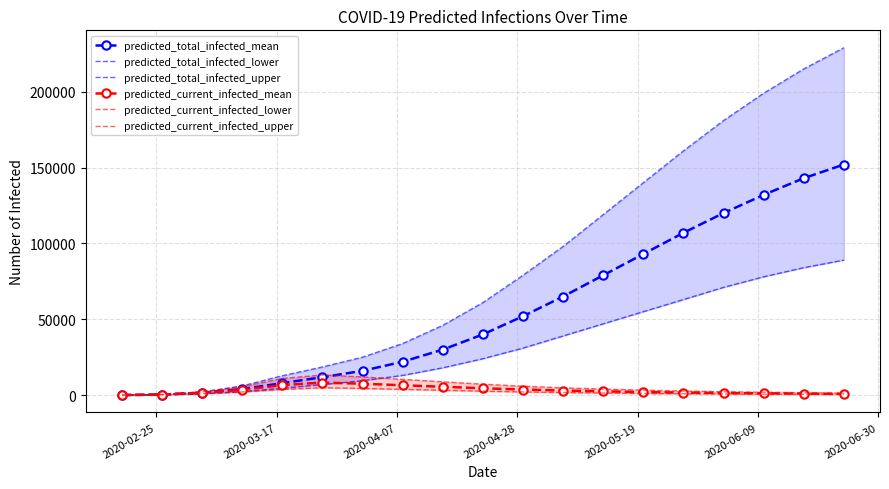

What are all the series names shown in the legend?

predicted_total_infected_mean, predicted_total_infected_lower, predicted_total_infected_upper, predicted_current_infected_mean, predicted_current_infected_lower, predicted_current_infected_upper